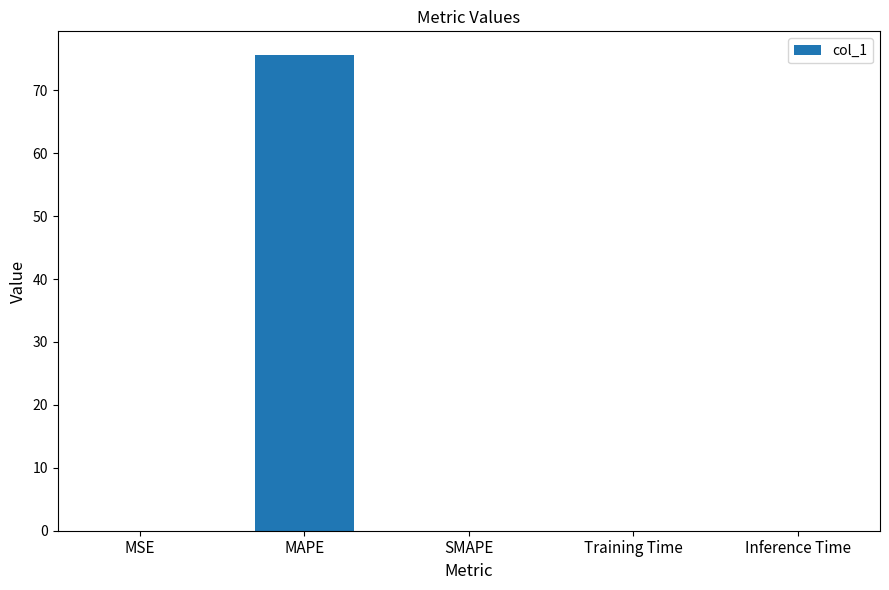

What value does the data have at MAPE?

75.6